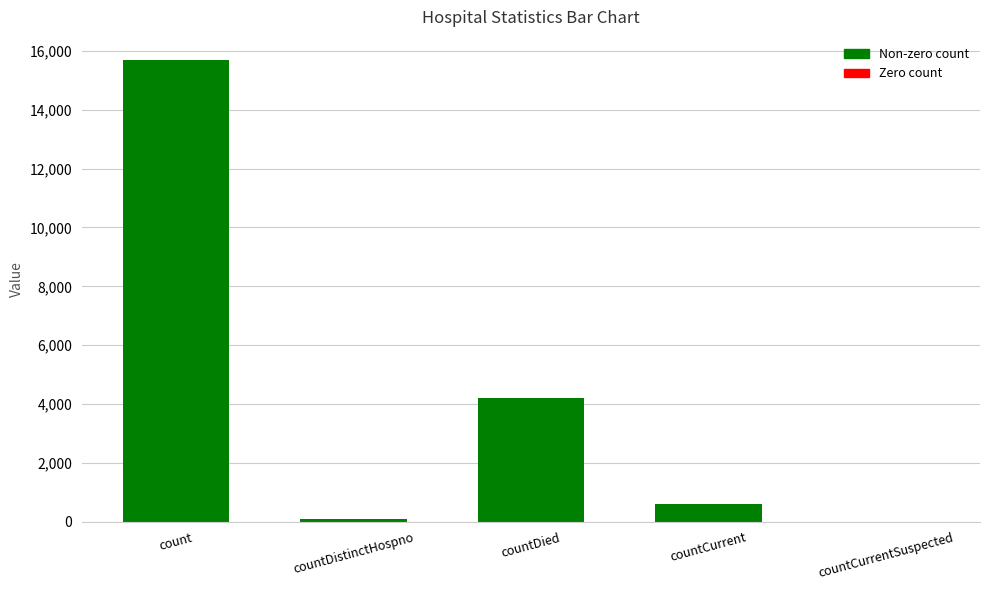

How many positive values are there?

4